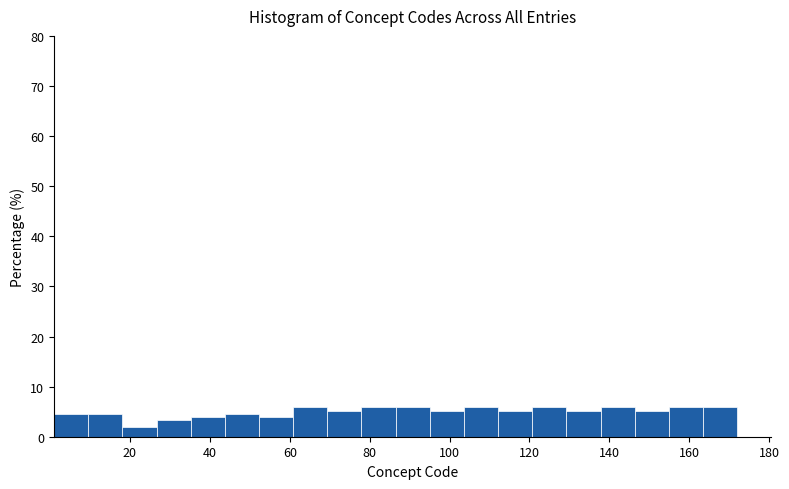

Reading left to right, transcribe this chart: for each bar, give the range it covers on the x-axis and its height. Neither the bar edges nor the heights are printed on the chart, so give them approximately, as read against the axes.

2 to 10: 5
10 to 18: 5
18 to 26: 2
26 to 36: 3
36 to 44: 4
44 to 52: 5
52 to 60: 4
60 to 70: 6
70 to 78: 5
78 to 86: 6
86 to 96: 6
96 to 104: 5
104 to 112: 6
112 to 120: 5
120 to 130: 6
130 to 138: 5
138 to 146: 6
146 to 154: 5
154 to 164: 6
164 to 172: 6